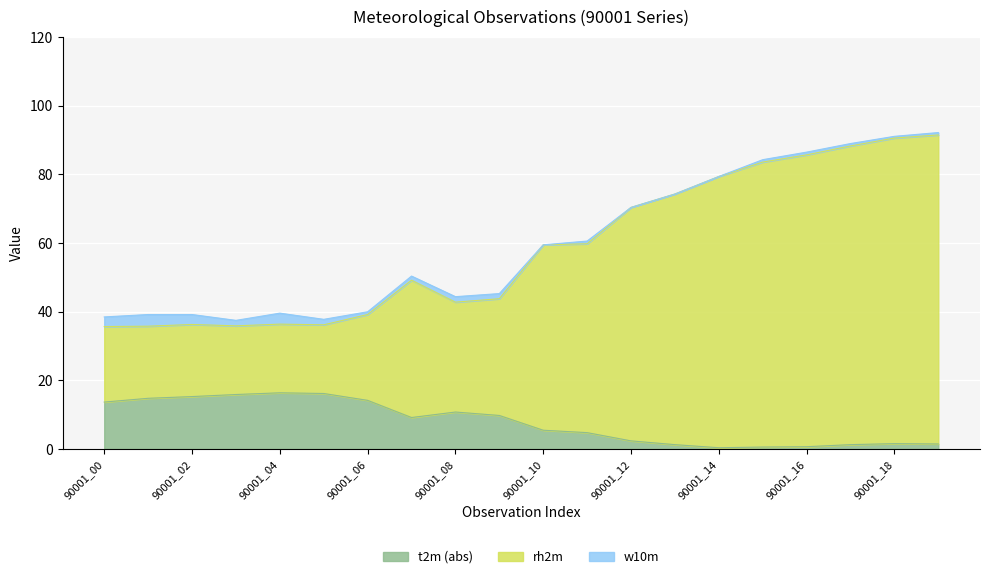

At which label does t2m reach its peak?

90001_04